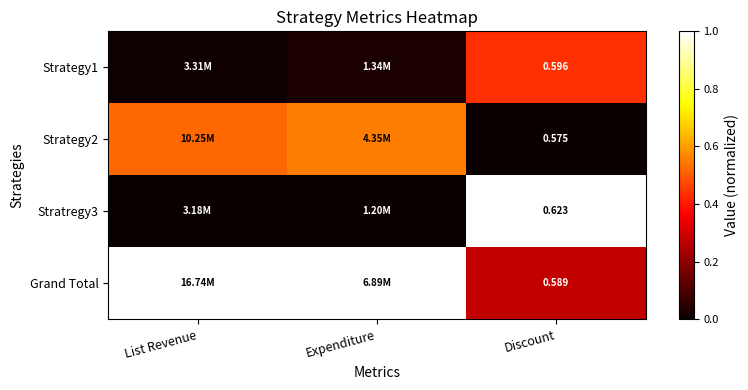

At how many categories does at least one series exceed 0?

3